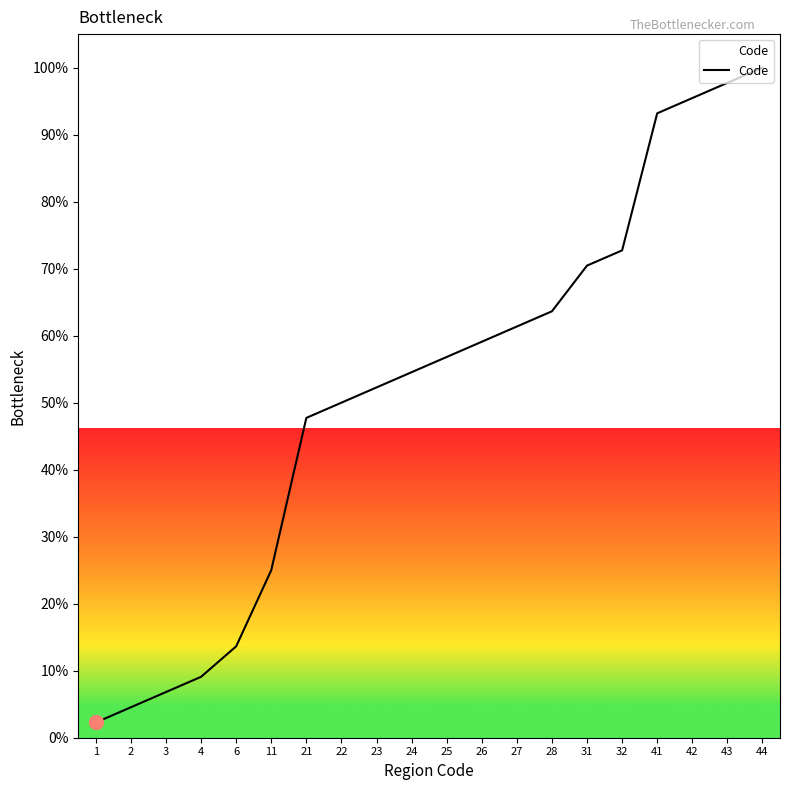

Between 43 and 44, which is larger?

44